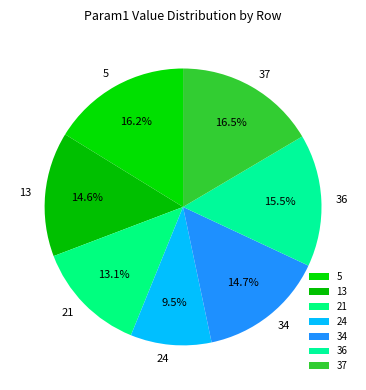

Is there any slice that represents more than half of the pie?

No